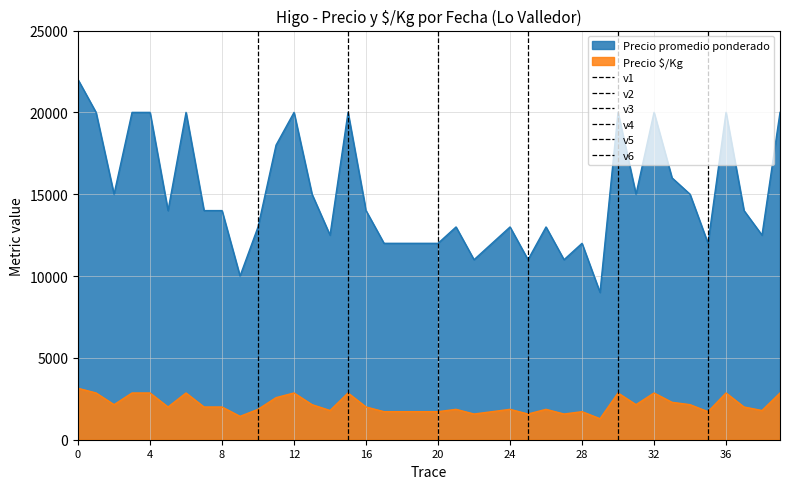

True or false: Precio $/Kg and Precio promedio ponderado cross at least once.

False